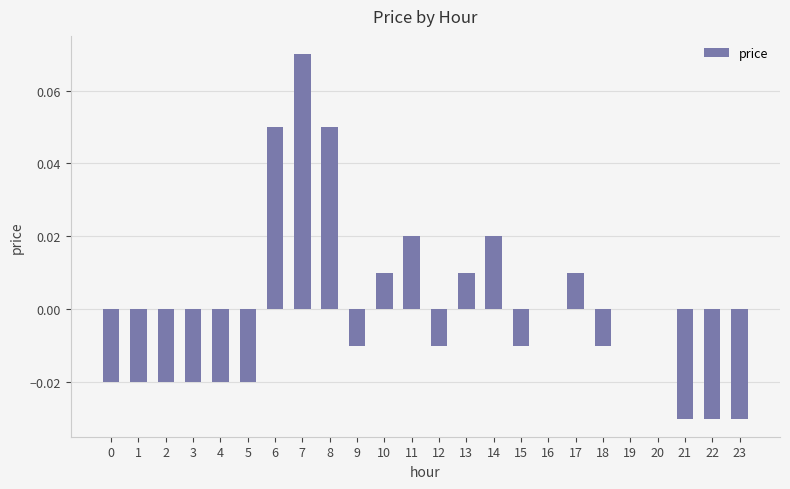

Between 10 and 16, which is larger?

10